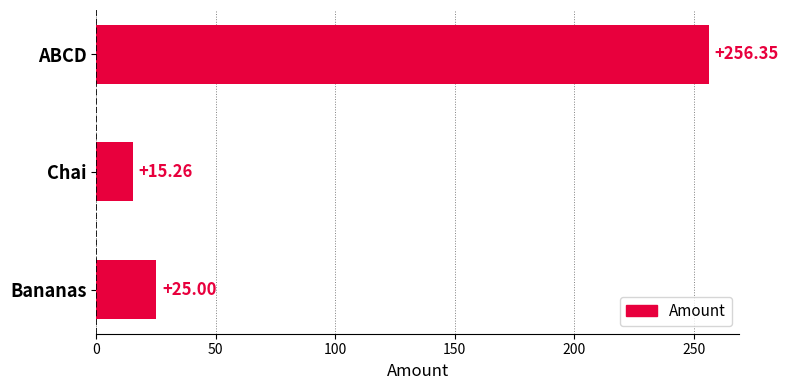

Approximately how many times larger is the value at ABCD compared to Chai?

16.8